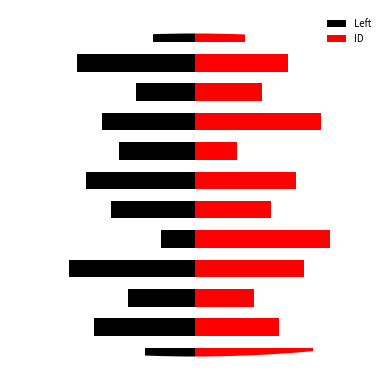

Rank the series at 6 from highest to lowest value.

ID, Left